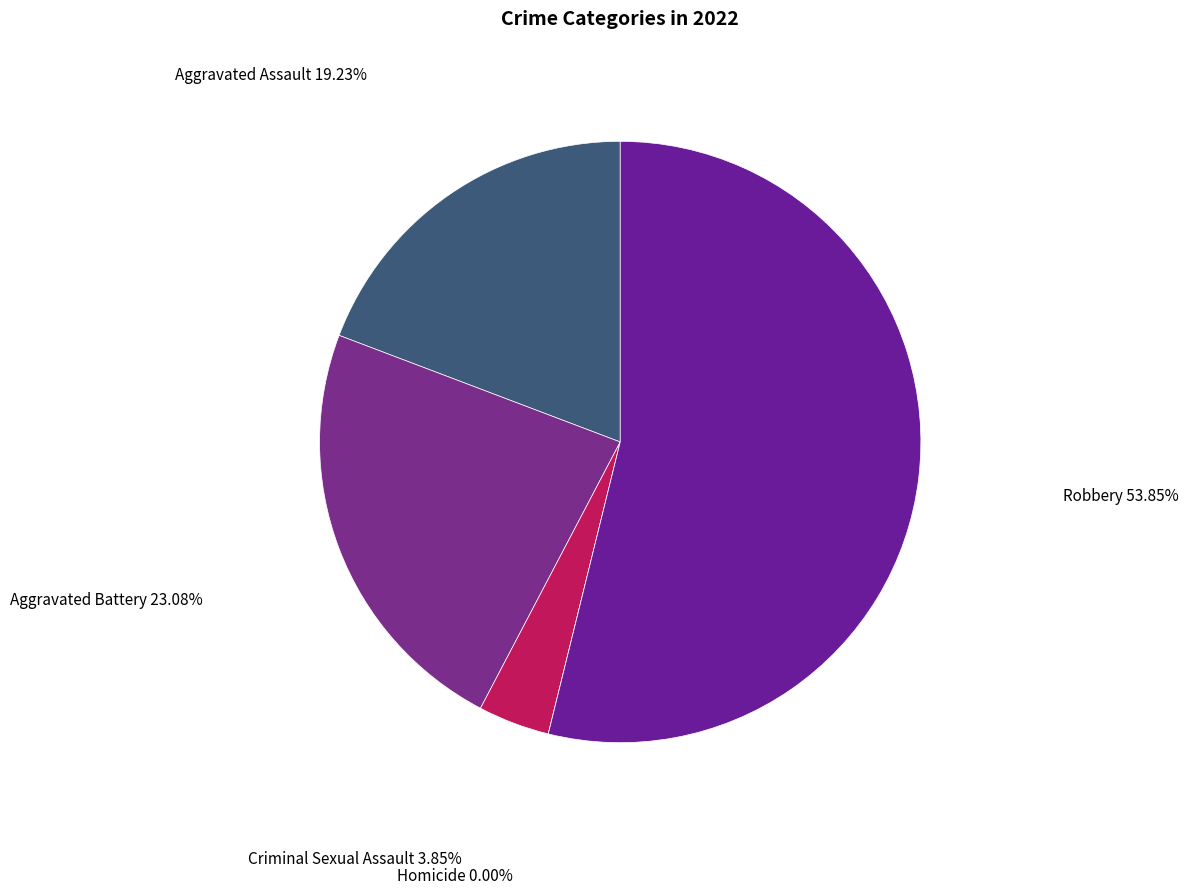

Which has a higher value, Criminal Sexual Assault or Aggravated Assault?

Aggravated Assault